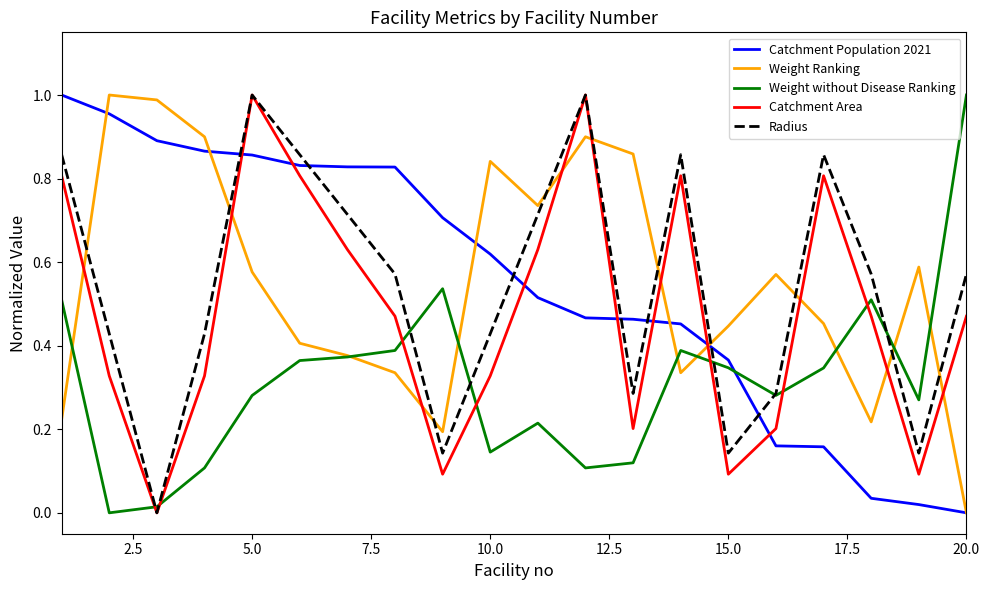

True or false: Radius and Weight Ranking cross at least once.

True